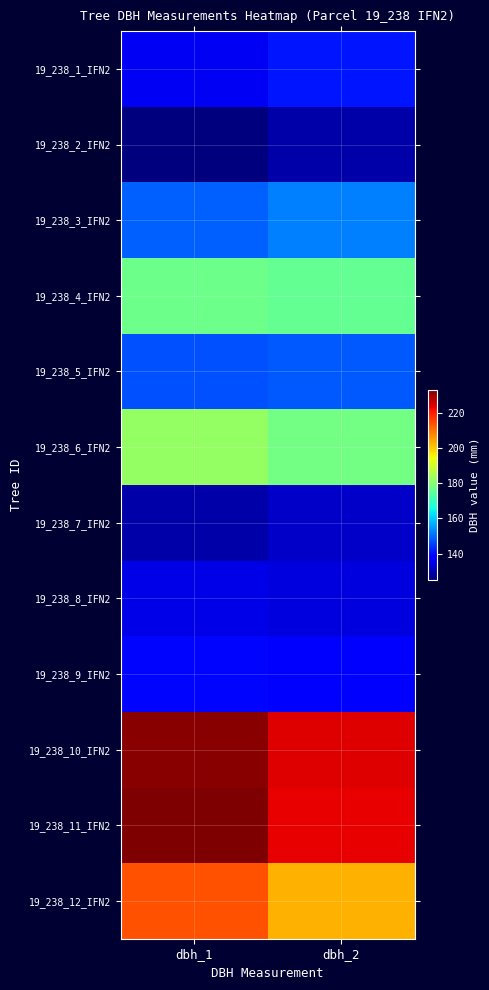

What is the total value across all series at dbh_1?

1998